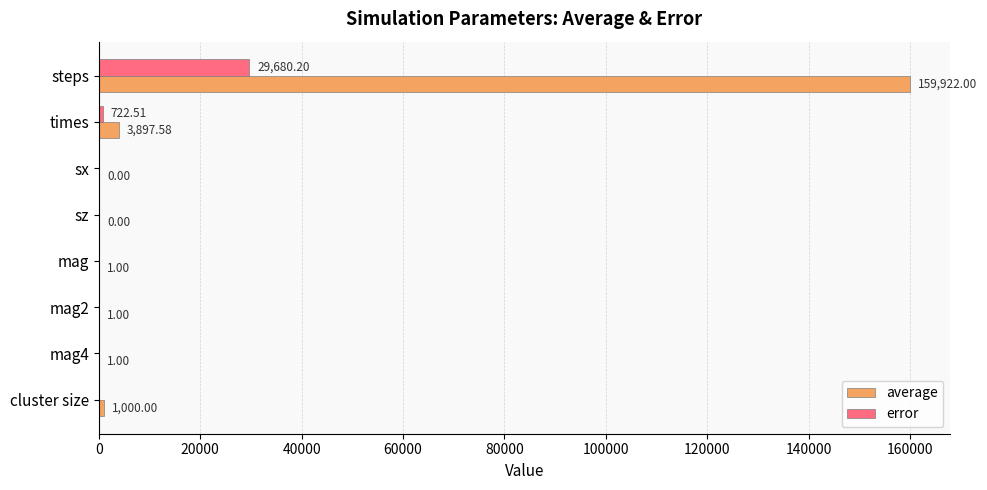

At which label does error reach its peak?

steps